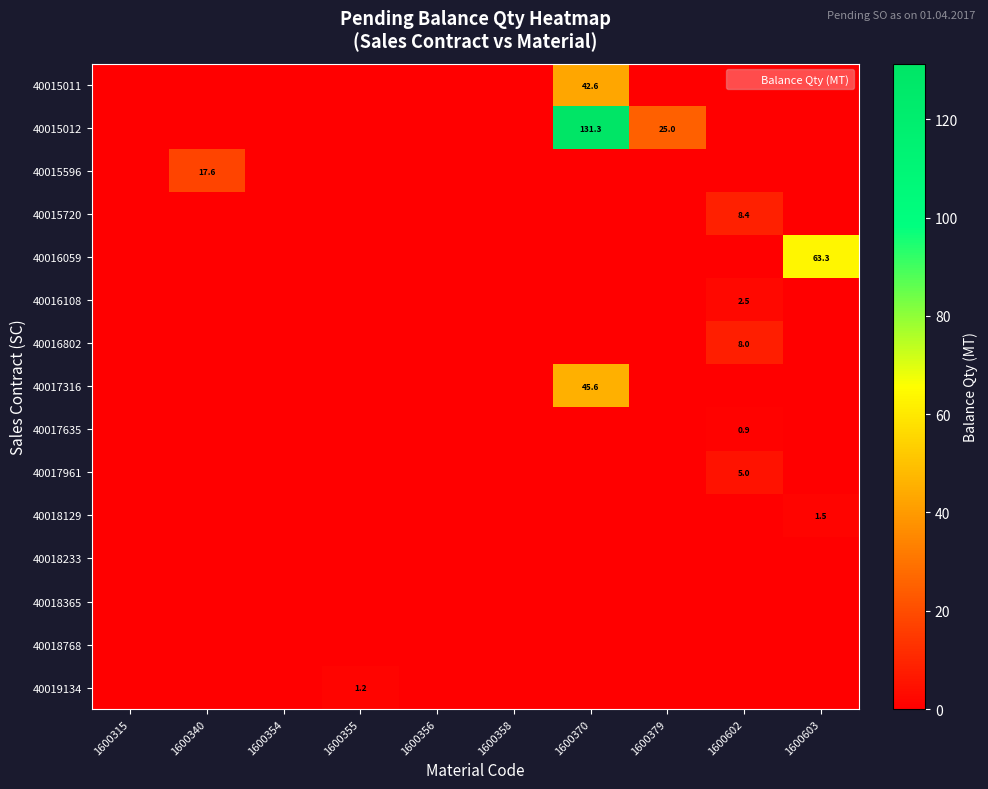

Which category has the highest value across all series?

1600370